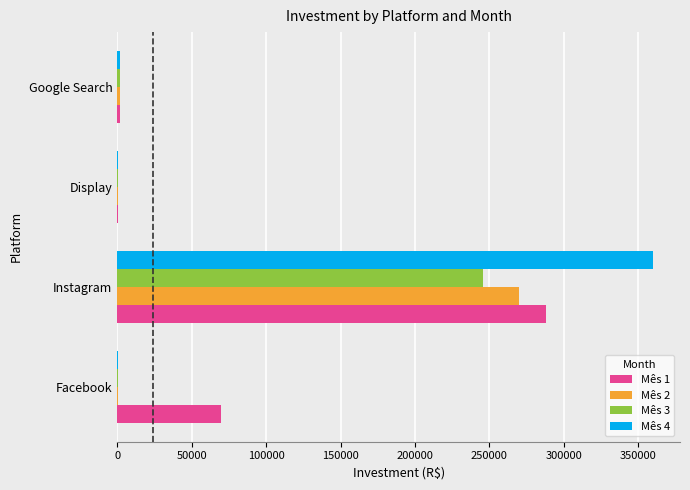

Is the value of Mês 4 at Instagram greater than the value of Mês 1 at Instagram?

Yes